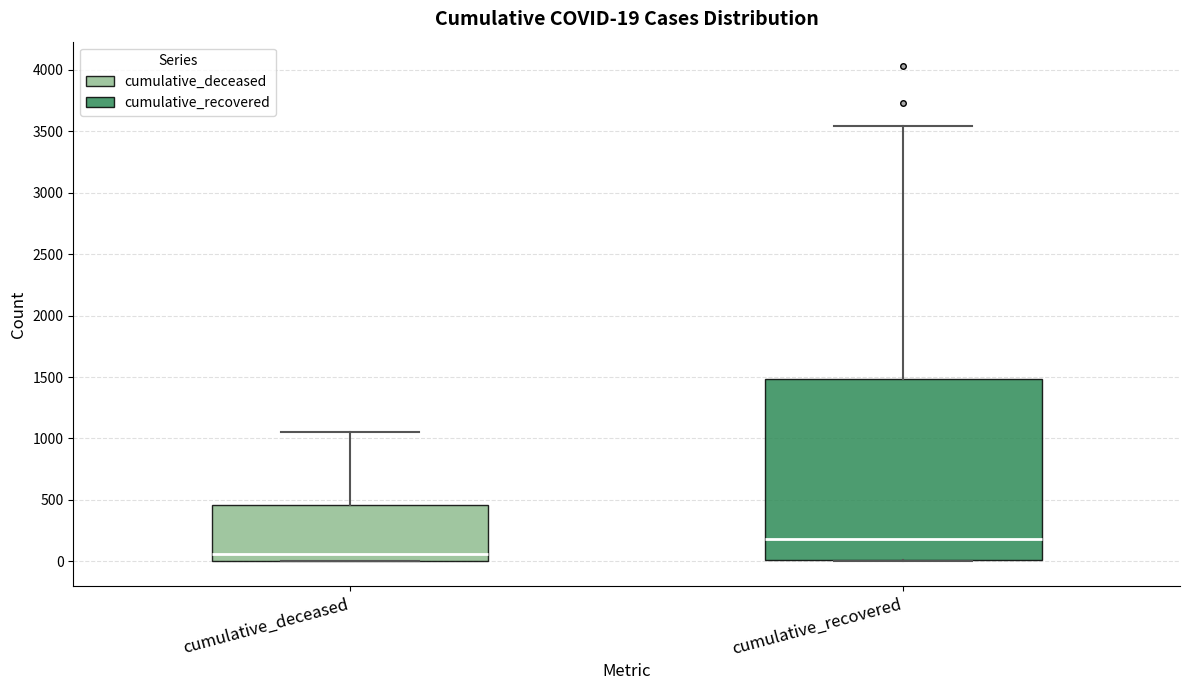

Which box has the highest median line?

cumulative_recovered